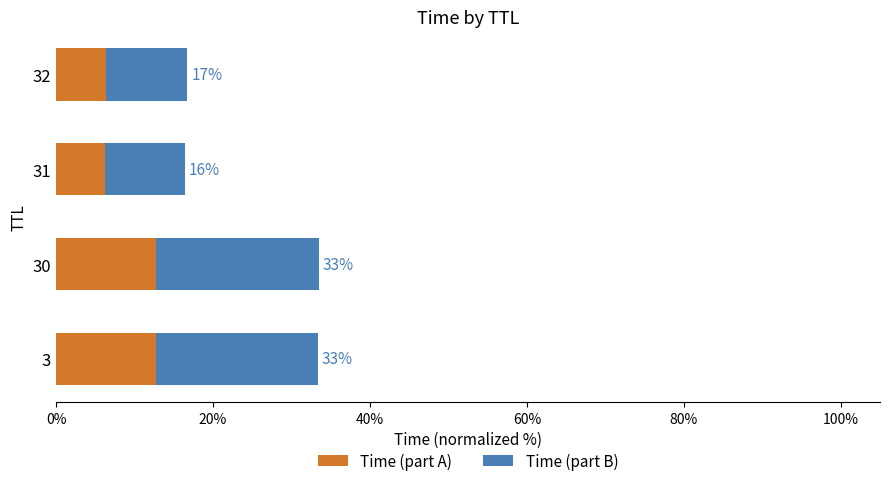

What are all the series names shown in the legend?

Time (part A), Time (part B)